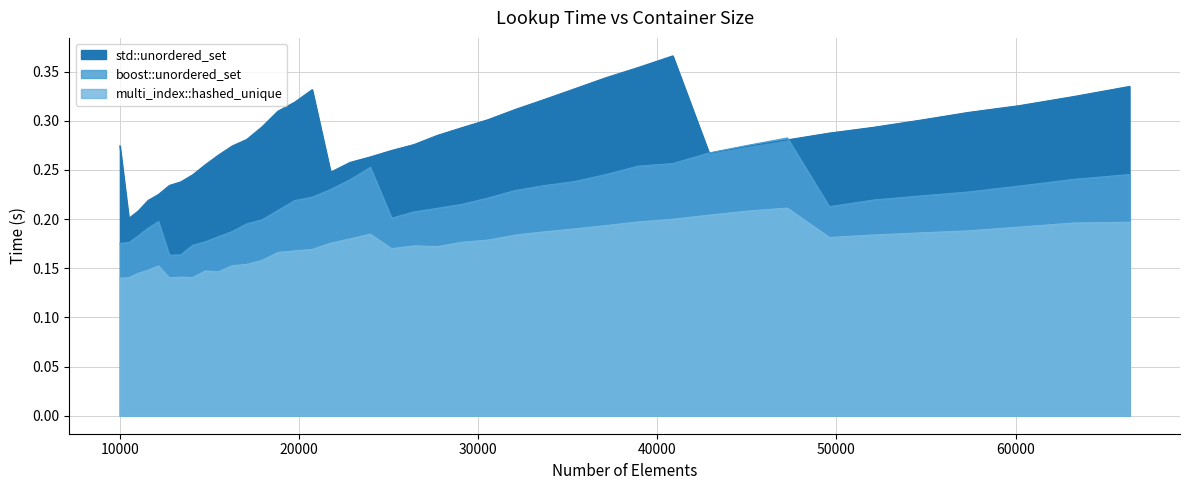

What is the sum of all multi_index::hashed_unique values?

6.9